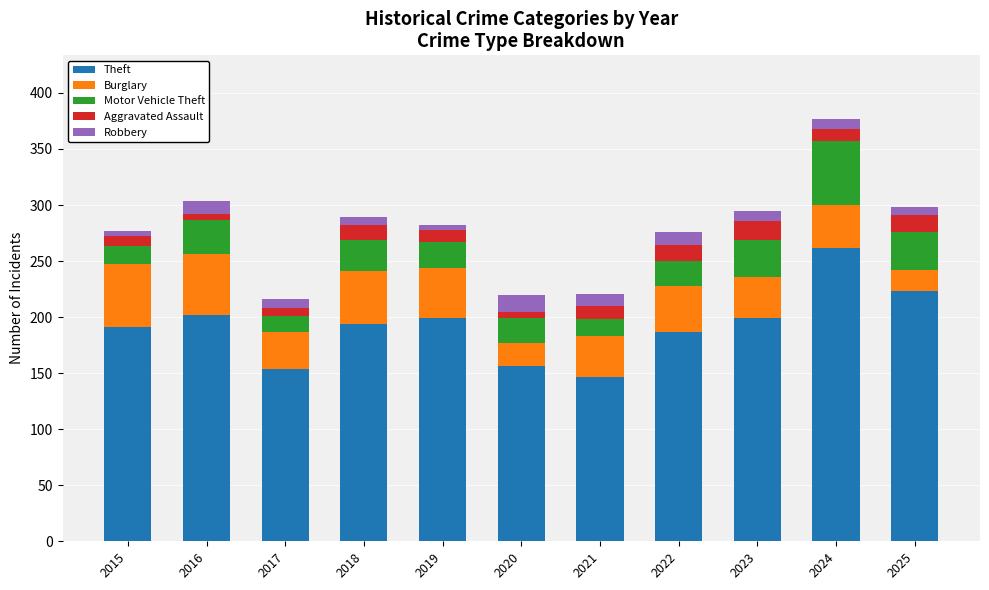

What is the sum of all Theft values?

2114